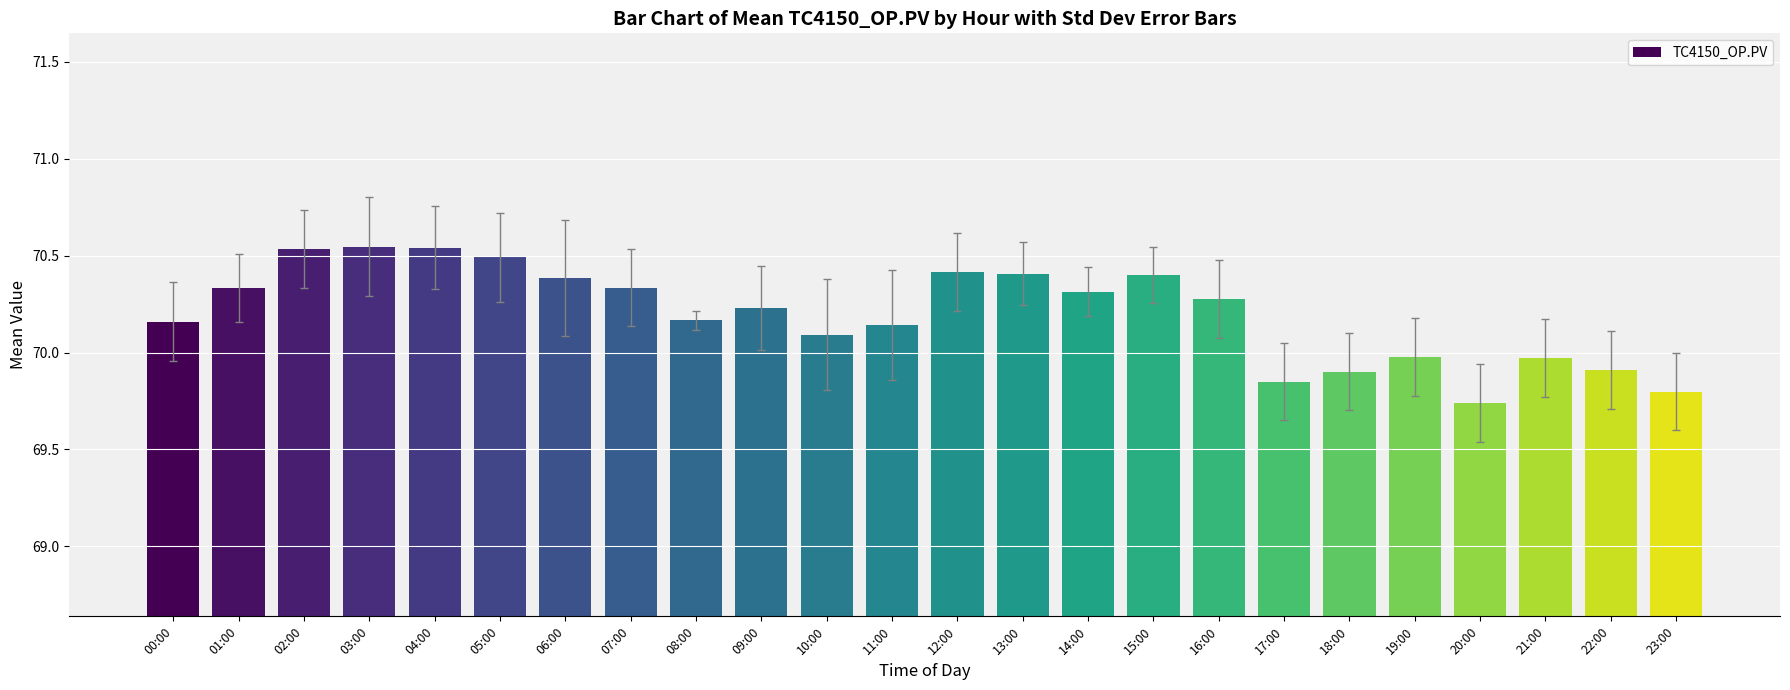

Does the chart contain any negative values?

No